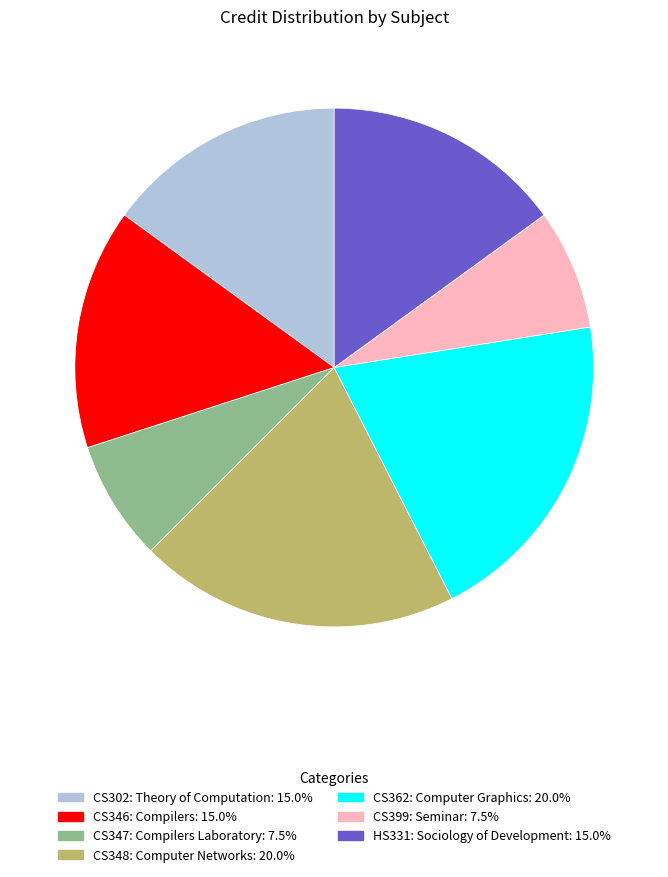

True or false: CS399: Seminar accounts for 18% of the total.

False